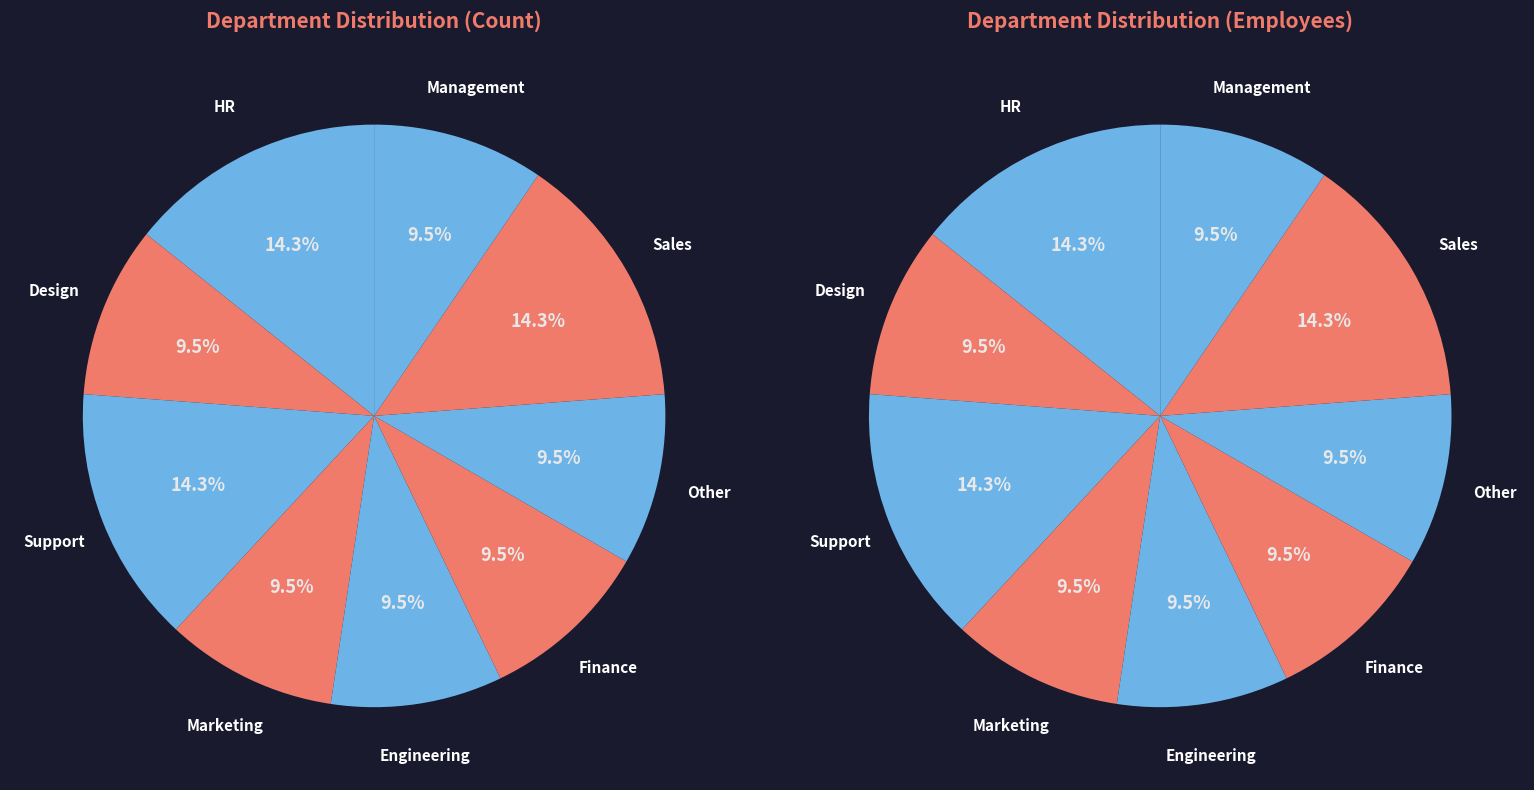

What is the change in value from Finance to Sales?

+1